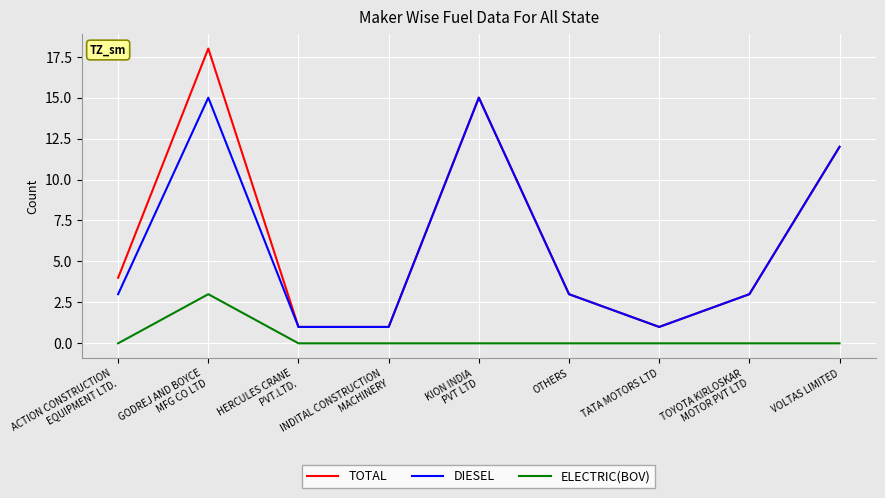

True or false: ELECTRIC(BOV) and DIESEL cross at least once.

False